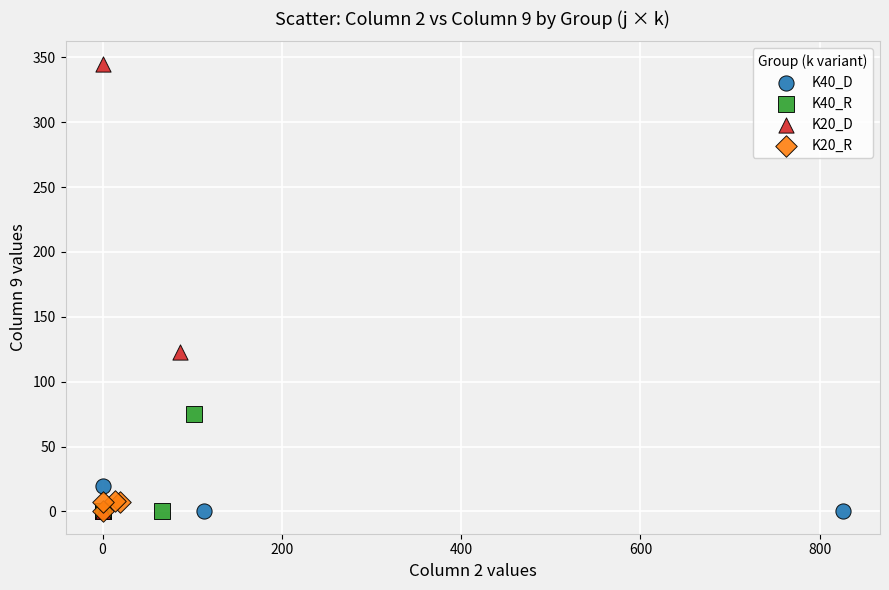

Which series reaches the maximum Y coordinate?

K20_D